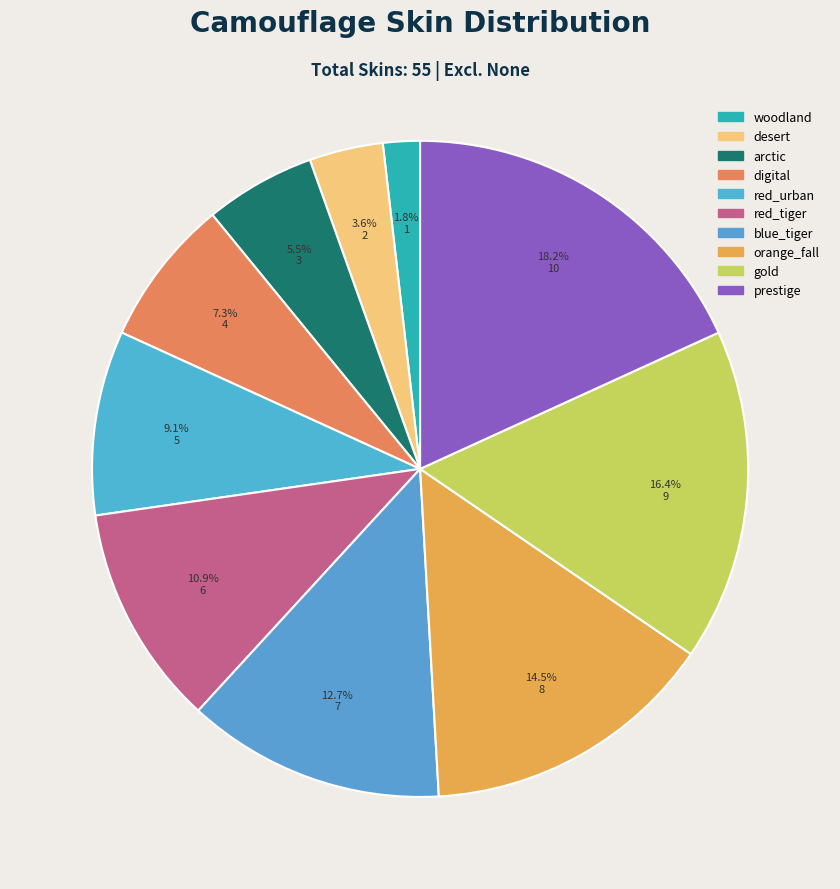

Which slice is the smallest?

woodland